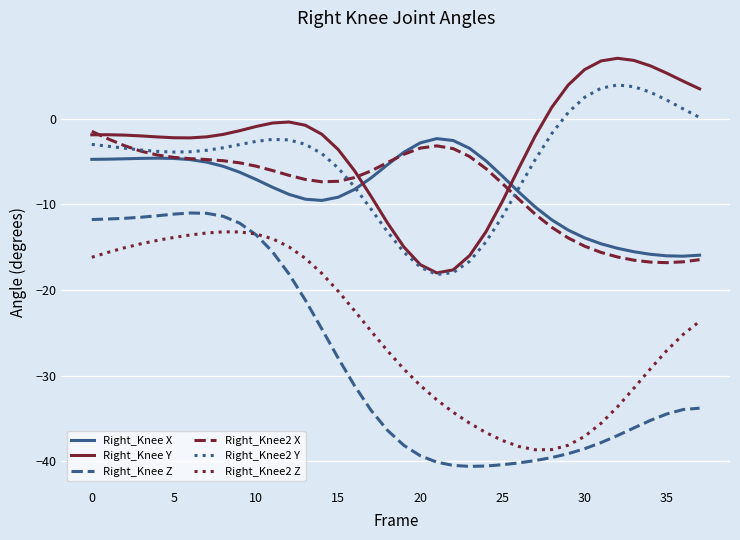

What is the average value of the Right_Knee2 Z series?

-25.0